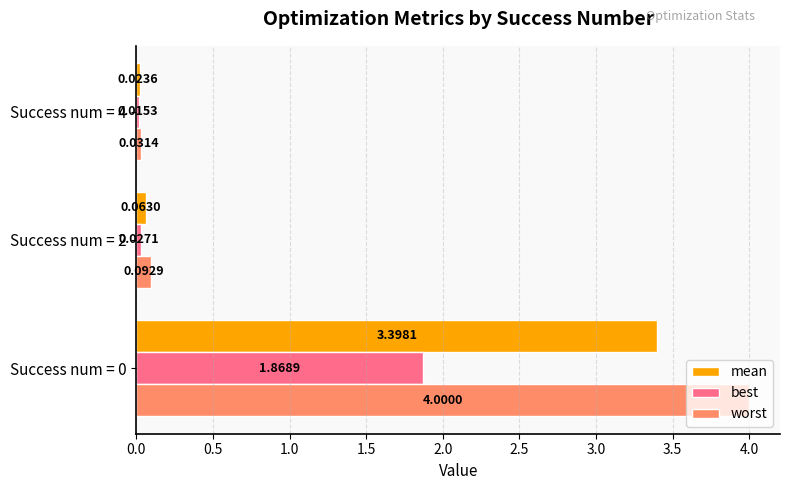

Which series has the widest spread of values?

worst